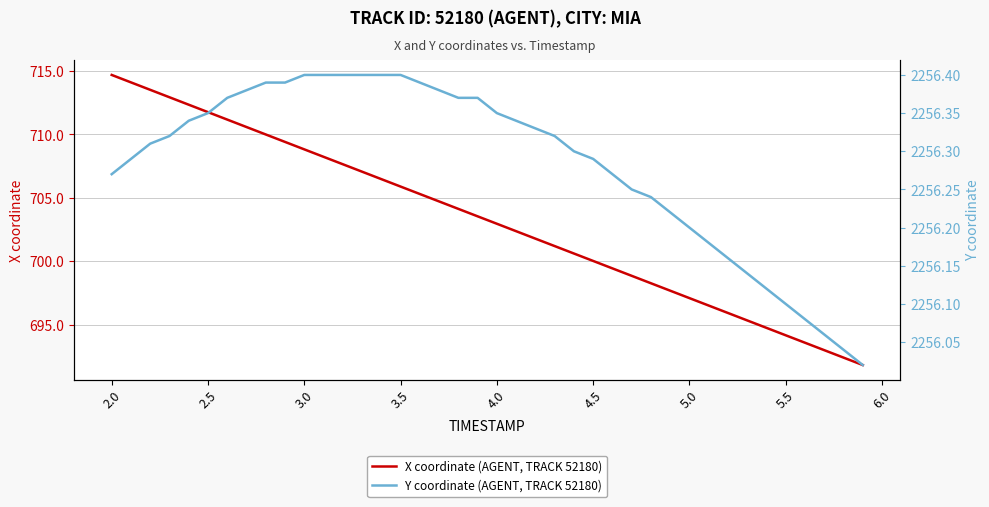

What is the difference between the second highest and minimum values in the X coordinate (AGENT, TRACK 52180) series?

22.3